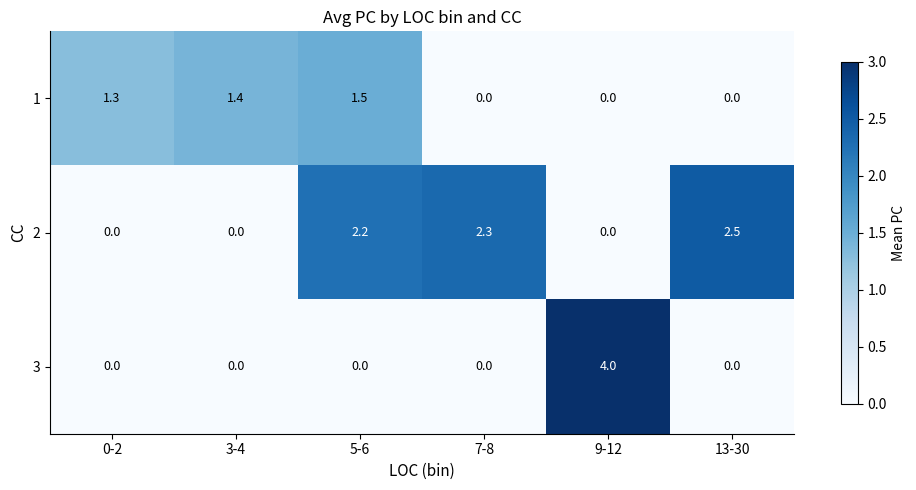

At which label does 1 reach its peak?

5-6